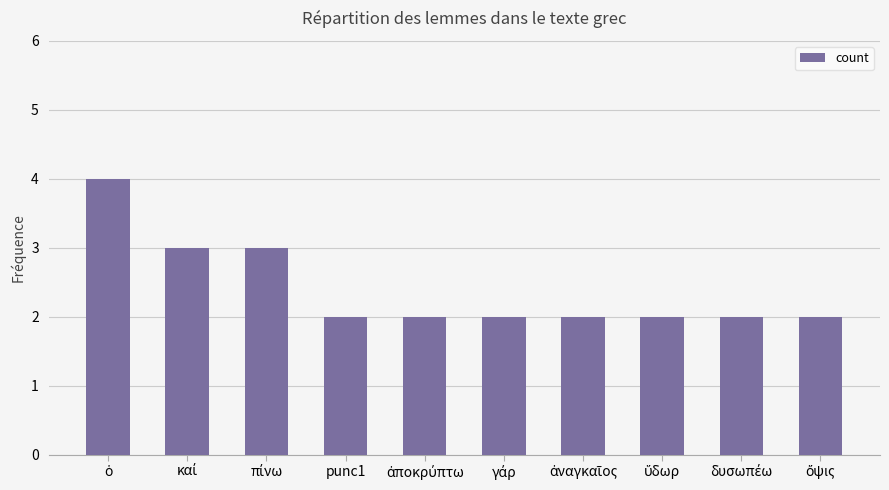

How many bars are there in total?

10